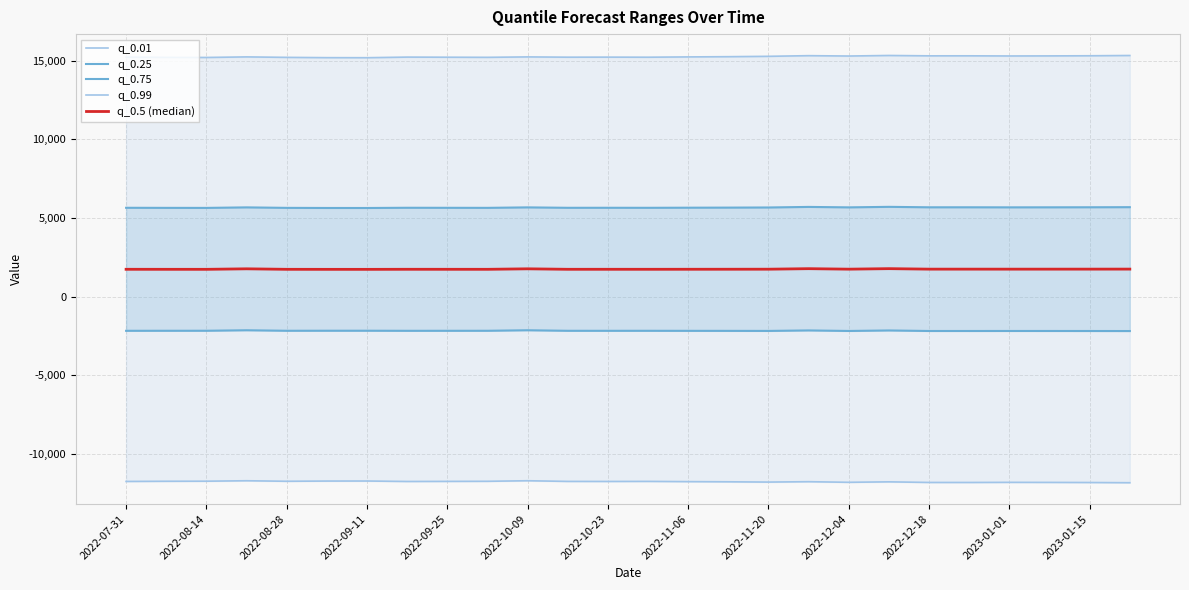

True or false: q_0.01 and q_0.99 intersect in this chart.

False